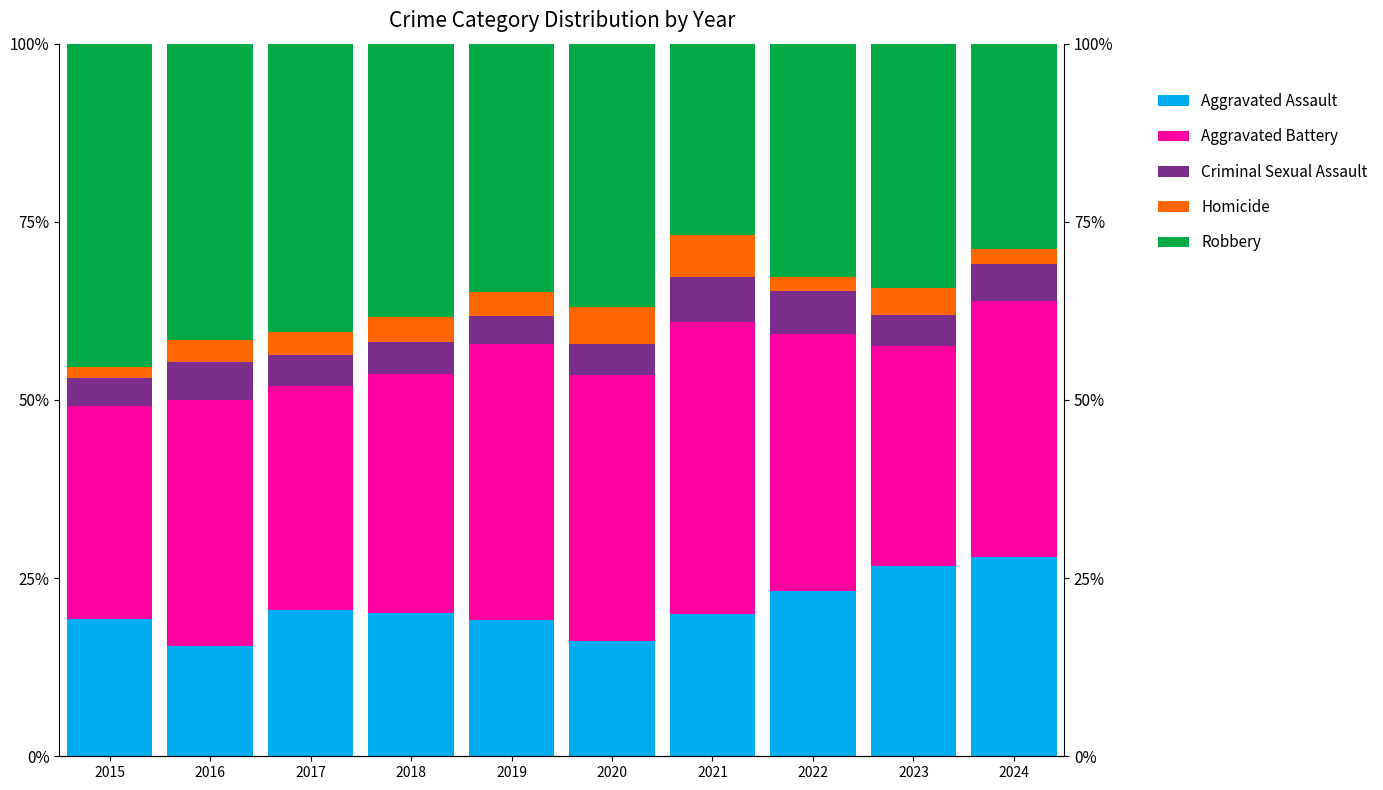

Reading left to right, what are all the values shown in this chart?

Aggravated Assault: 2015=19.3	2016=15.5	2017=20.5	2018=20.2	2019=19.1	2020=16.1	2021=20.0	2022=23.3	2023=26.7	2024=28.0
Aggravated Battery: 2015=29.9	2016=34.5	2017=31.4	2018=33.5	2019=38.7	2020=37.3	2021=40.9	2022=36.0	2023=30.8	2024=35.9
Criminal Sexual Assault: 2015=3.9	2016=5.4	2017=4.4	2018=4.5	2019=3.9	2020=4.4	2021=6.4	2022=6.0	2023=4.4	2024=5.2
Homicide: 2015=1.6	2016=3.1	2017=3.2	2018=3.4	2019=3.5	2020=5.2	2021=5.9	2022=1.9	2023=3.9	2024=2.2
Robbery: 2015=45.4	2016=41.6	2017=40.4	2018=38.4	2019=34.8	2020=36.9	2021=26.8	2022=32.8	2023=34.2	2024=28.7